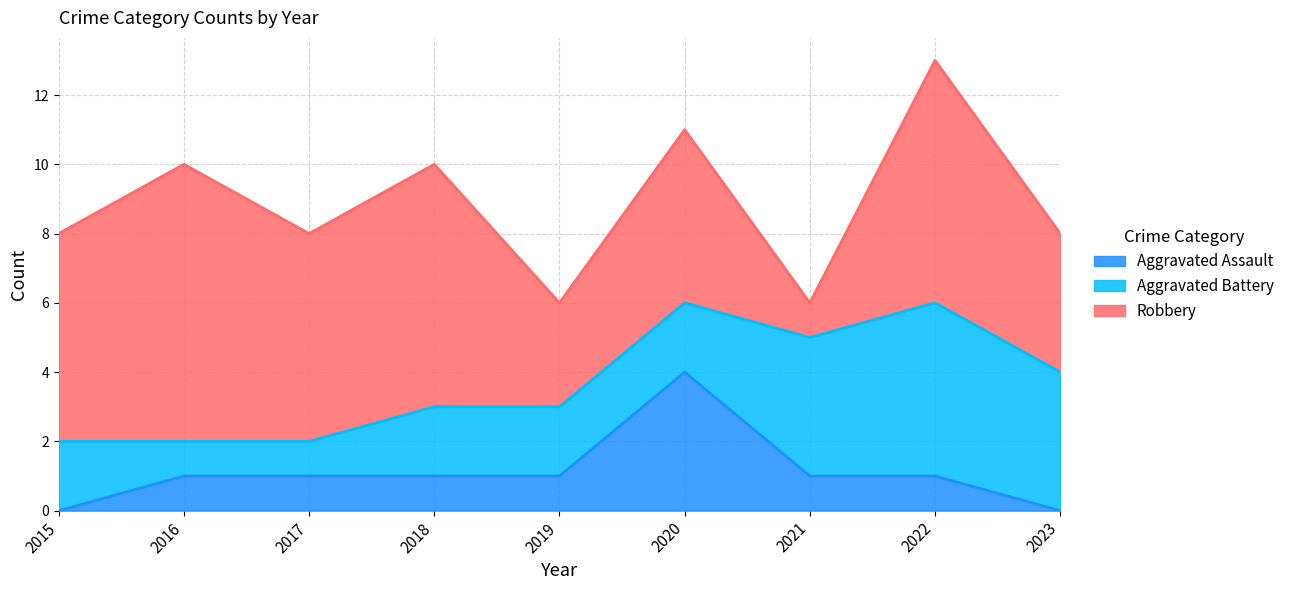

Count the Aggravated Battery values in the range 2 to 4.

6